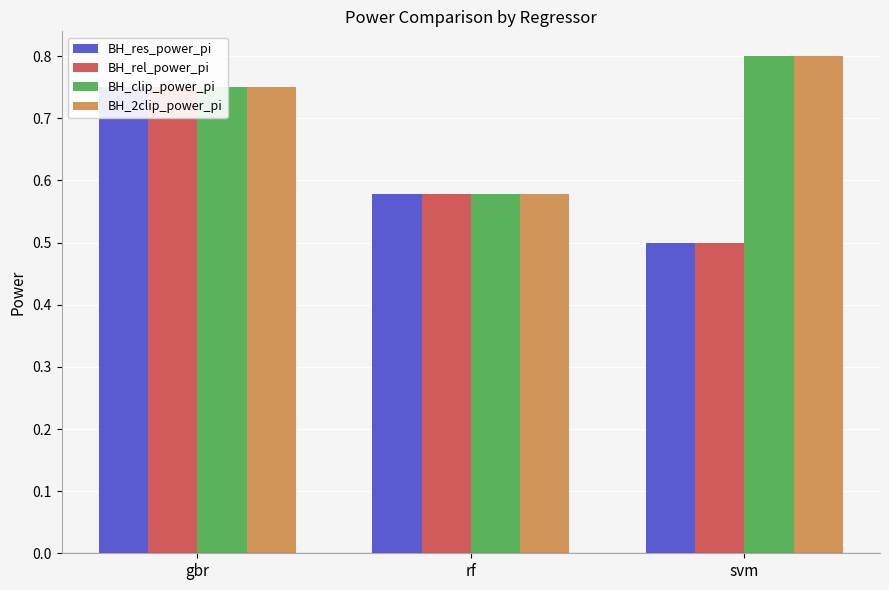

True or false: BH_clip_power_pi has a value of 0.6 at rf.

True